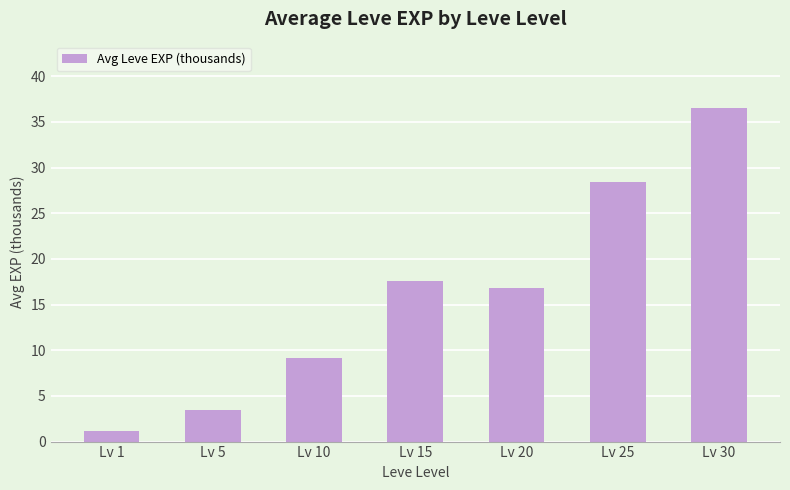

True or false: the data shows 3.9 at Lv 10.

False